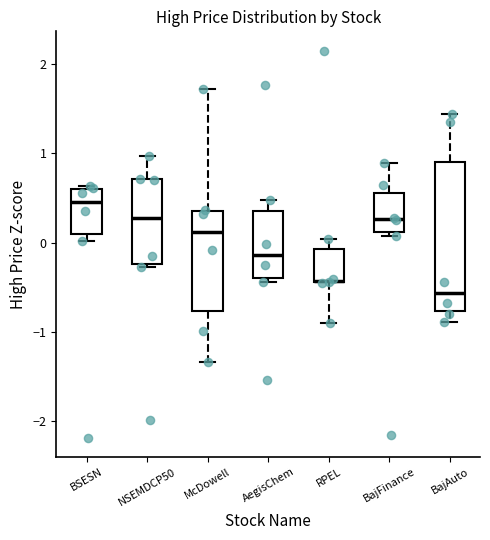

Which box has the lowest median line?

BajAuto